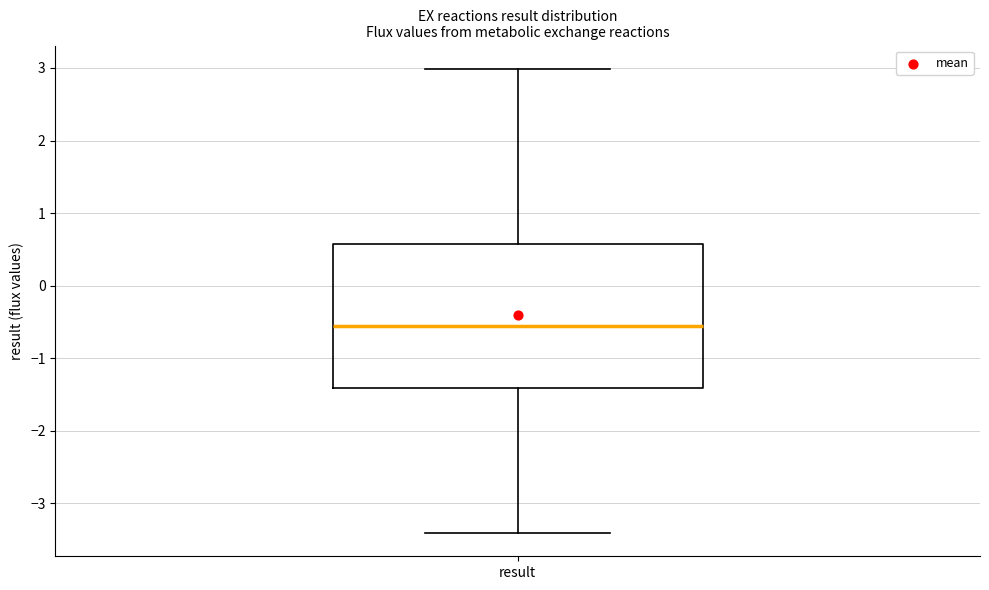

Transcribe this box plot: give where the median line is, the range the box spans, and where the two whiskers end, as read against the y-axis. The values are not printed on the chart, so give them approximately, as read against the axis.

median -0.6, box -1.4 to 0.6, whiskers -3.4 to 3.0